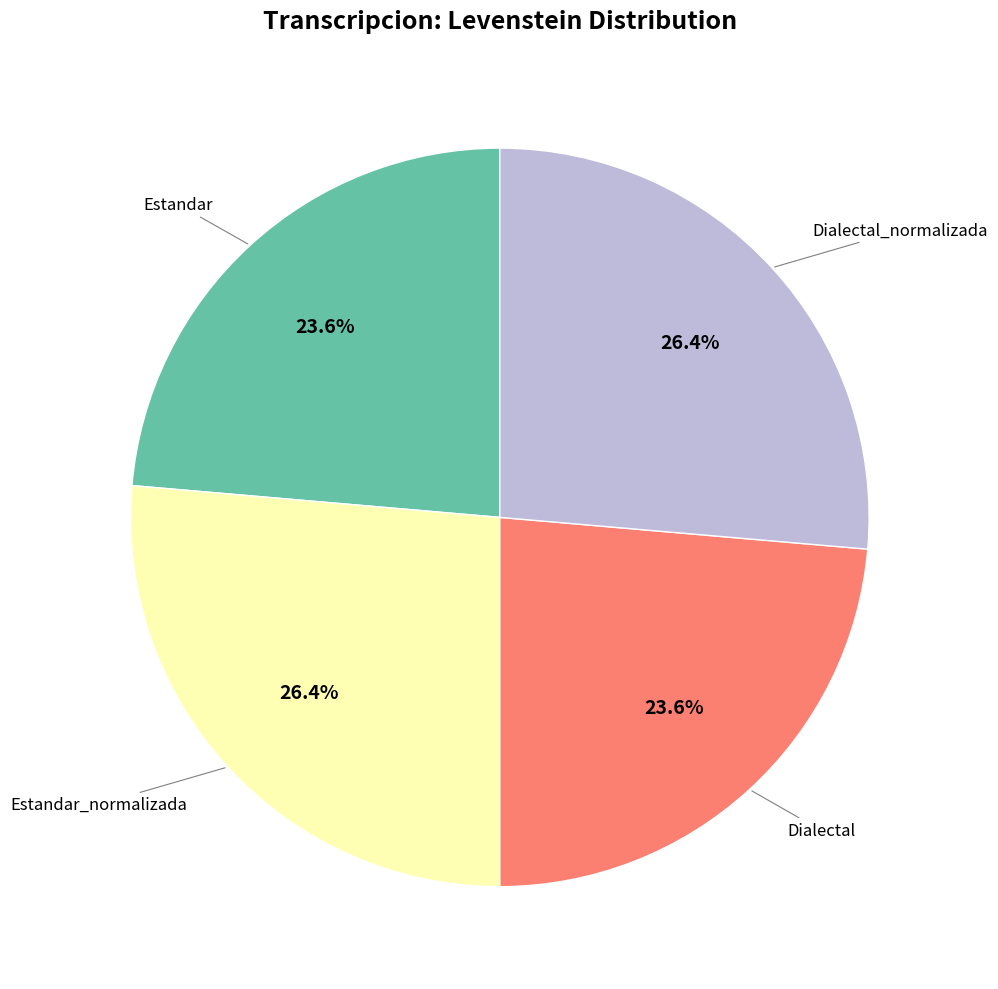

Is it true that Estandar is 36% of the pie?

False